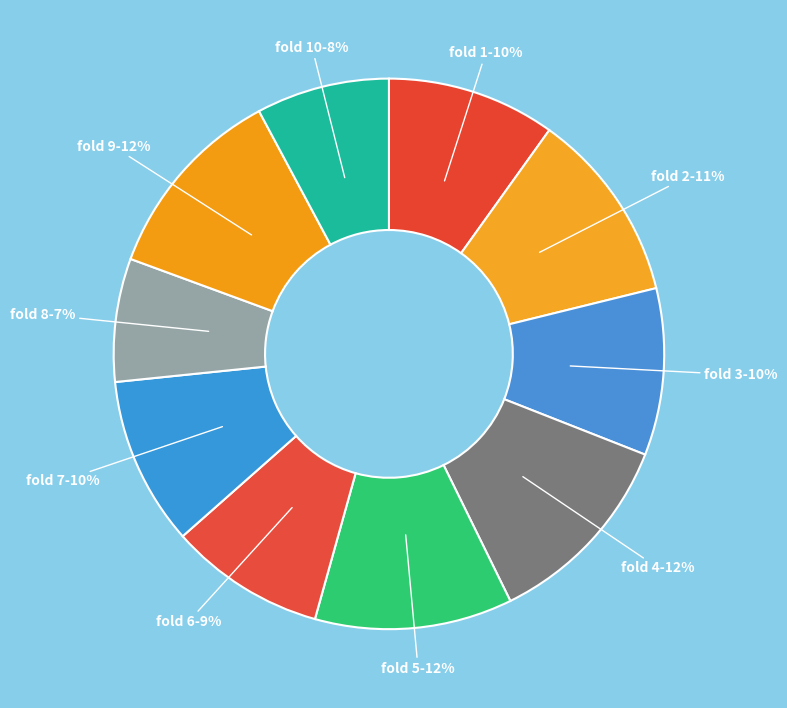

How many segments does this pie chart have?

10